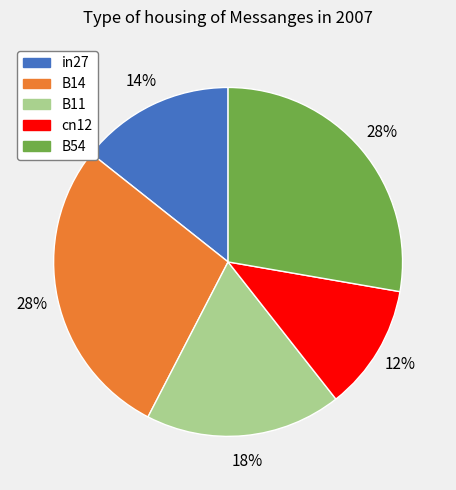

To the nearest percent, what is the average slice percentage?

20%